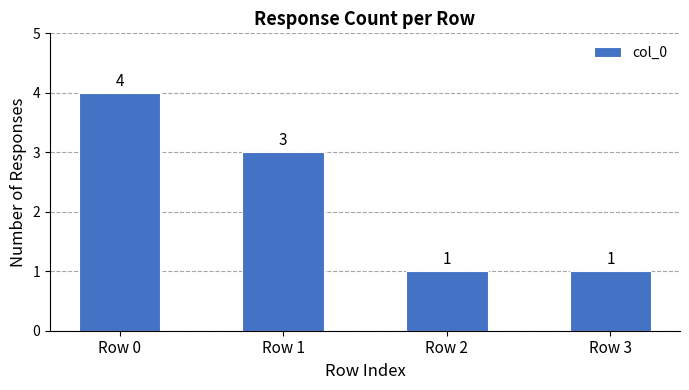

Between Row 0 and Row 1, which is larger?

Row 0